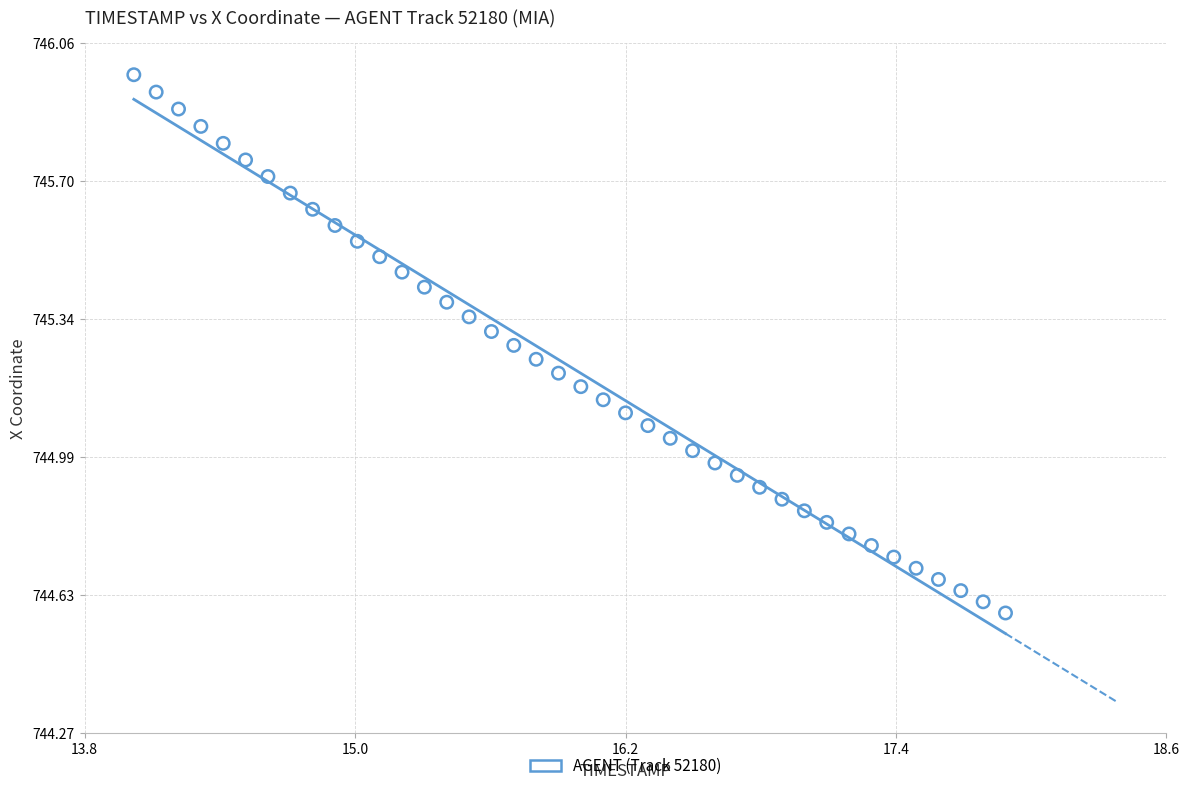

What is the range of X values (max minus min)?

3.9